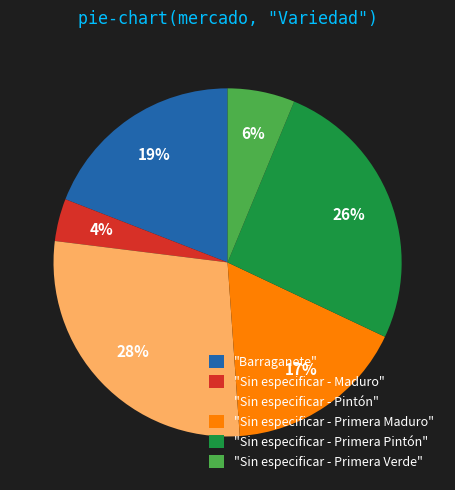

What is the smallest slice in the pie chart?

"Sin especificar - Maduro"